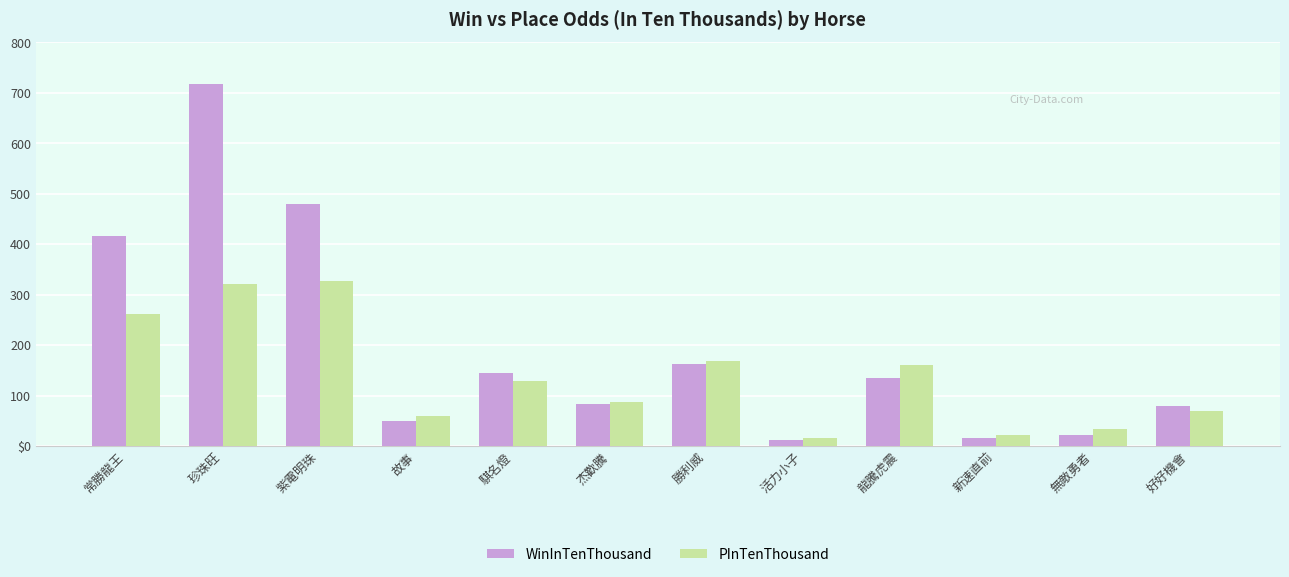

What is the sum of the WinInTenThousand values at 新速直前 and 杰歡騰?

101